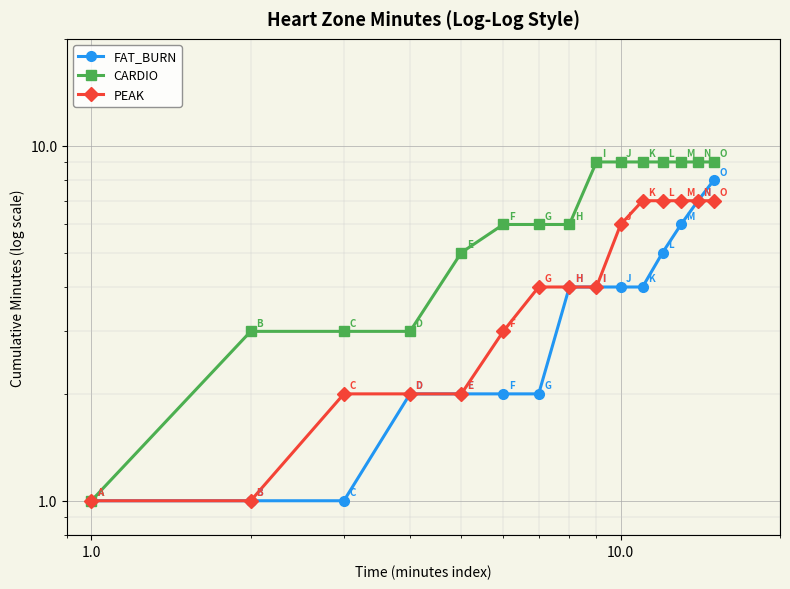

What is the sum of all FAT_BURN values?

53